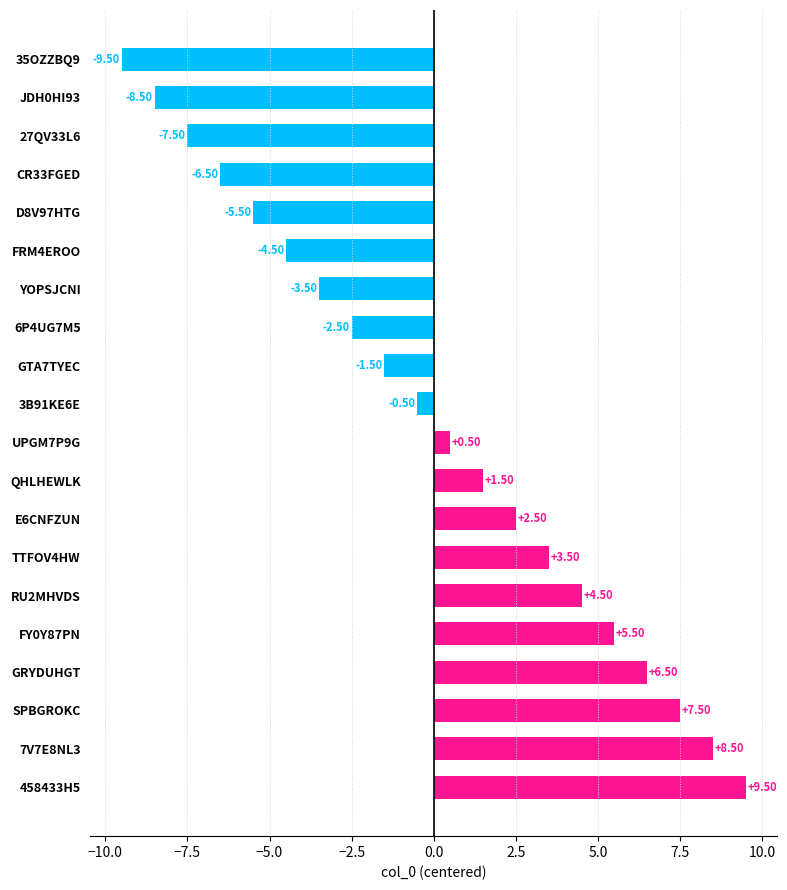

How many positive values are there?

10